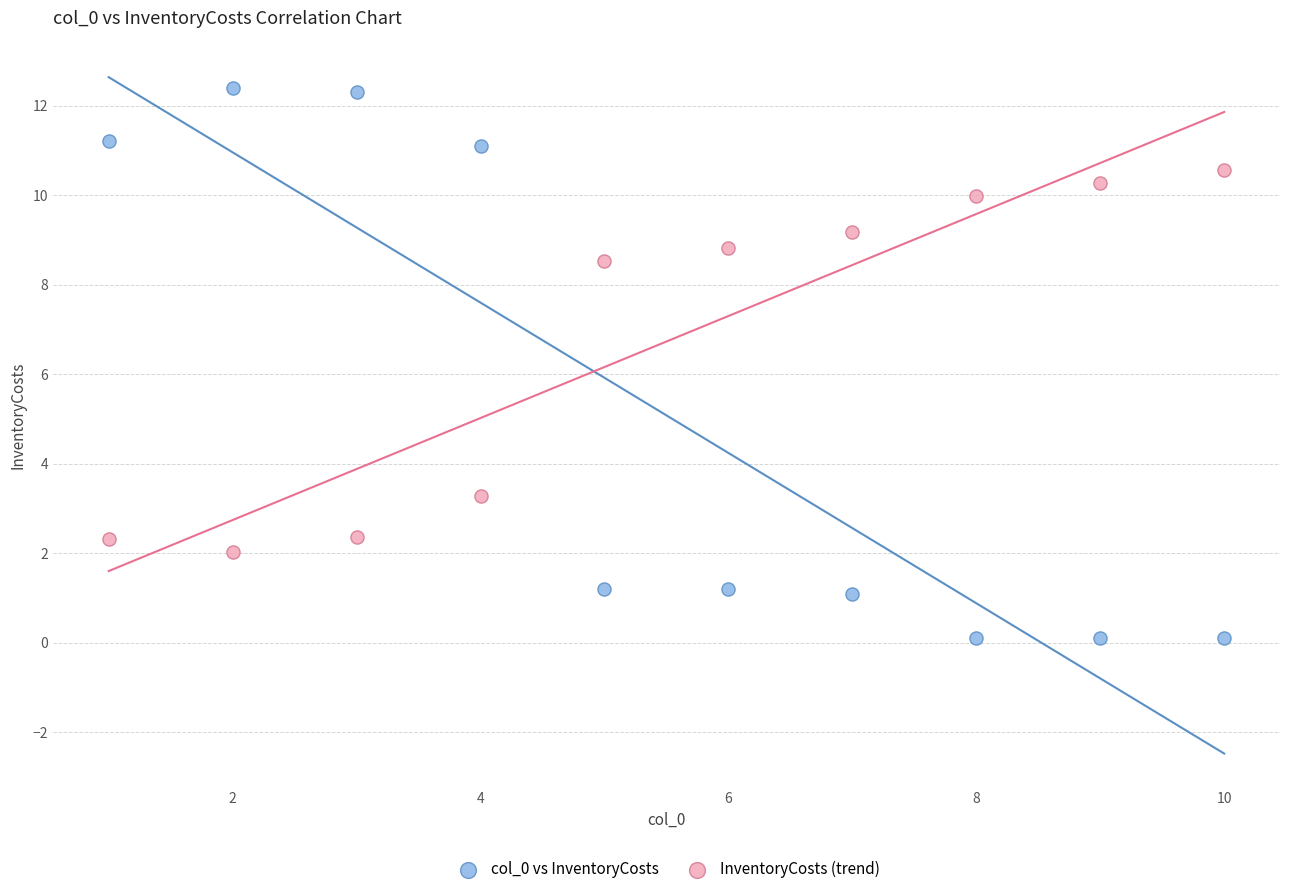

In the InventoryCosts (trend) series, what Y value is closest to 6?

8.5